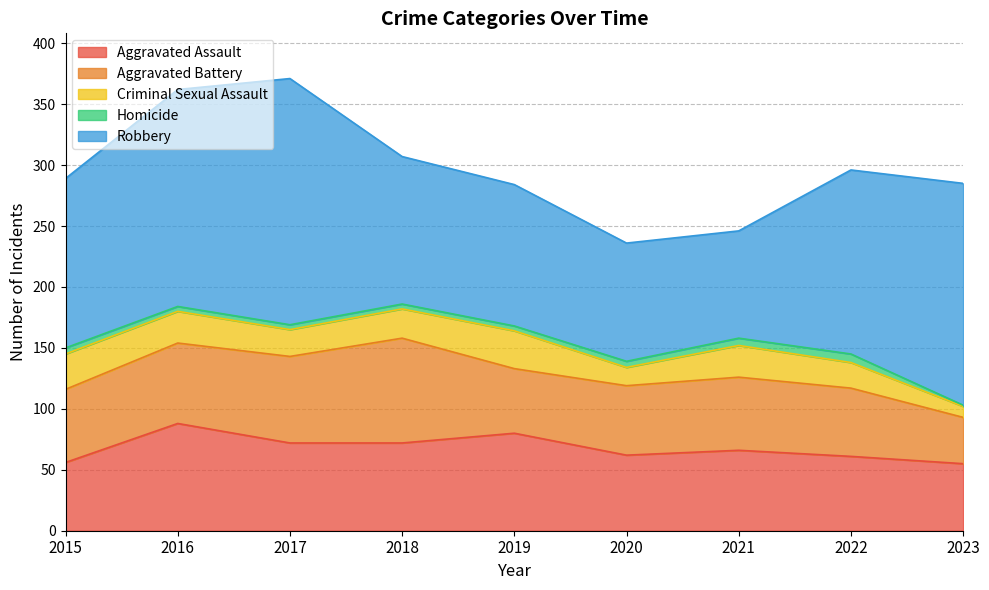

Which series has the widest spread of values?

Robbery